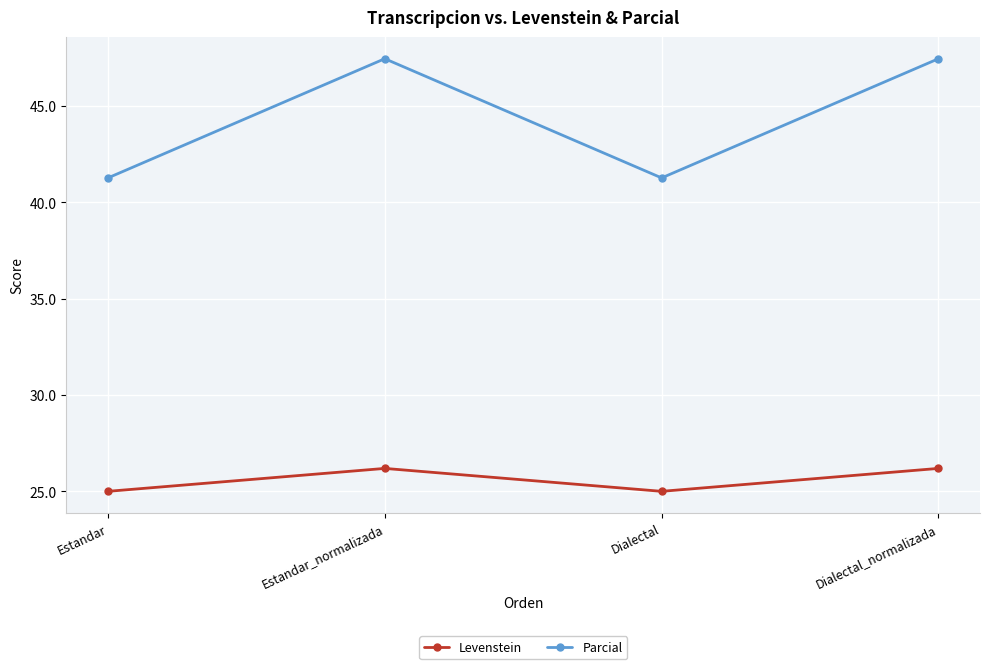

Reading left to right, list all the values displayed in this chart.

Levenstein: Estandar=25.0	Estandar_normalizada=26.2	Dialectal=25.0	Dialectal_normalizada=26.2
Parcial: Estandar=41.3	Estandar_normalizada=47.5	Dialectal=41.3	Dialectal_normalizada=47.5